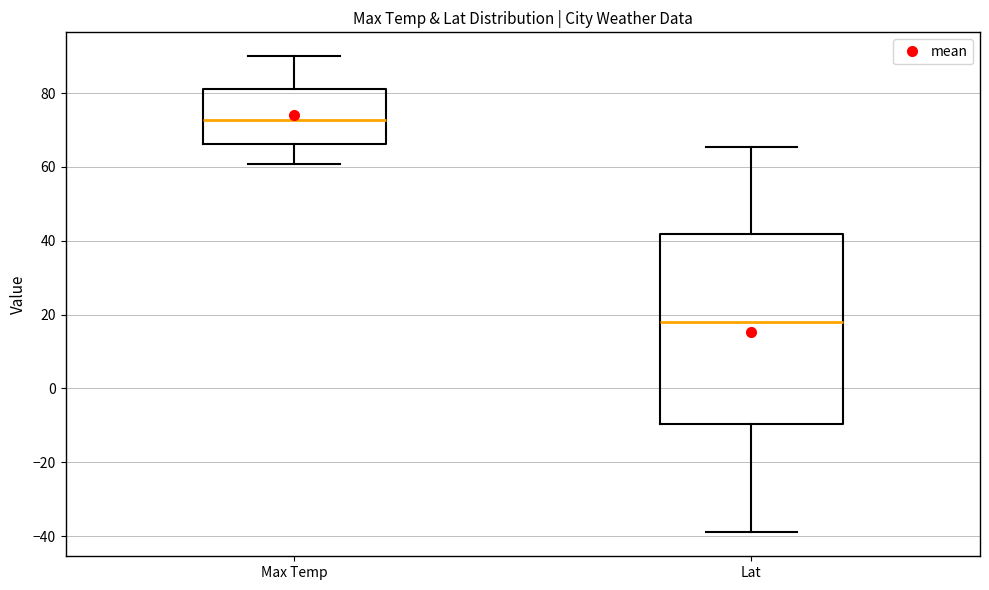

Reading left to right, transcribe this box plot: for each box, give where its median line is, the range the box spans, and where its two whiskers end, as read against the y-axis. The values are not printed on the chart, so give them approximately, as read against the axis.

Max Temp: median 72, box 66 to 82, whiskers 60 to 90
Lat: median 18, box -10 to 42, whiskers -40 to 66